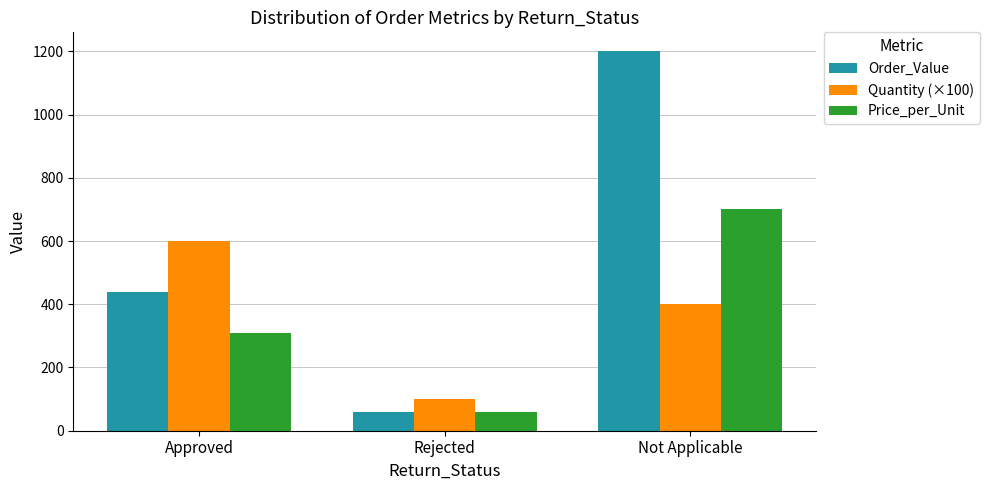

What is the maximum value for Quantity (×100)?

600